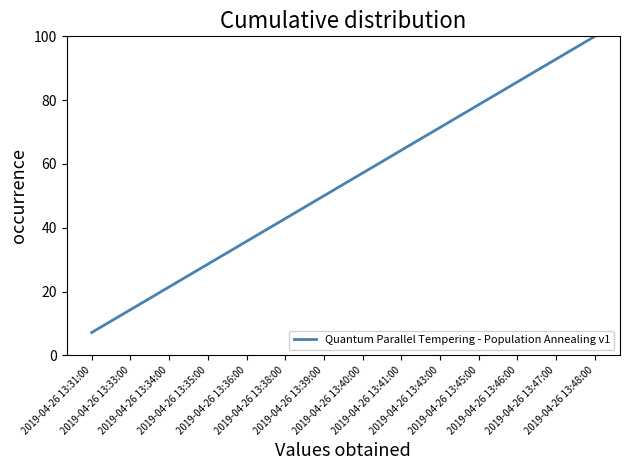

Reading left to right, transcribe all the data shown in this chart.

7.1	14.3	21.4	28.6	35.7	42.9	50.0	57.1	64.3	71.4	78.6	85.7	92.9	100.0